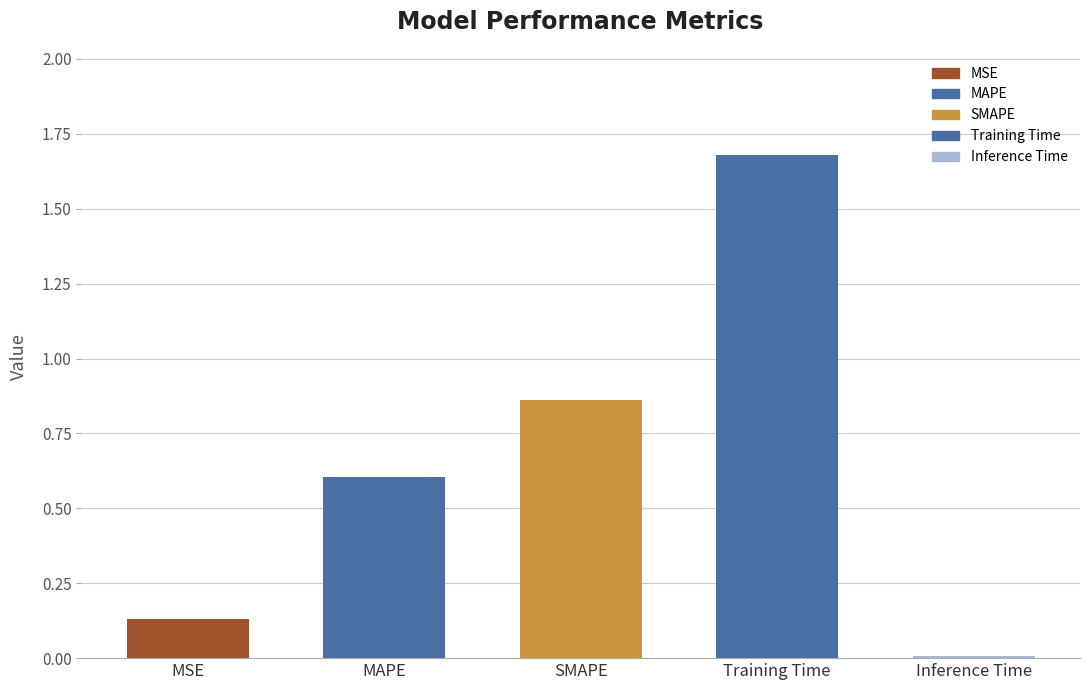

Reading right to left, list all the values displayed in this chart.

0.0	1.7	0.9	0.6	0.1